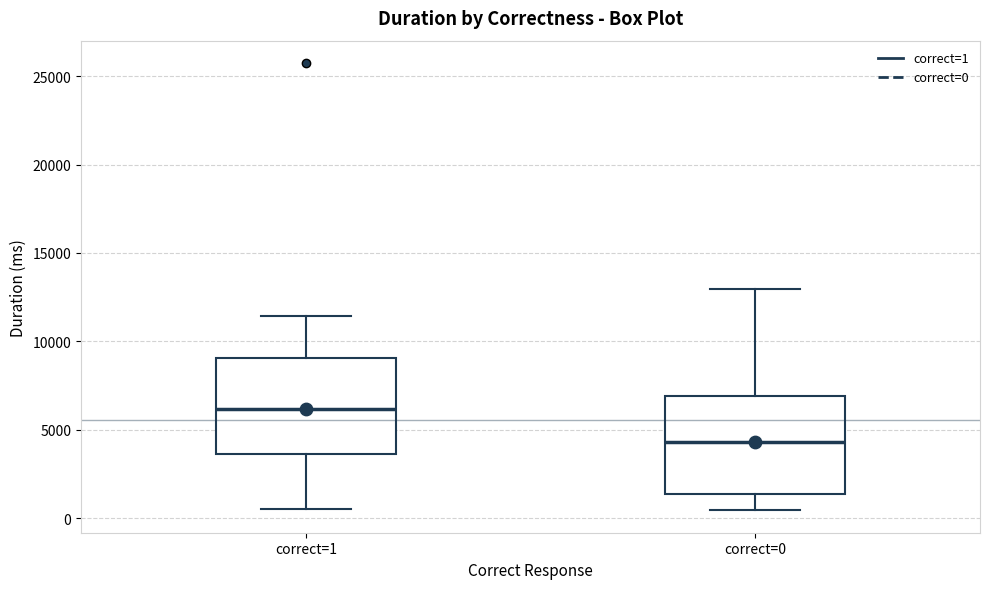

Which box has the lowest median line?

correct=0